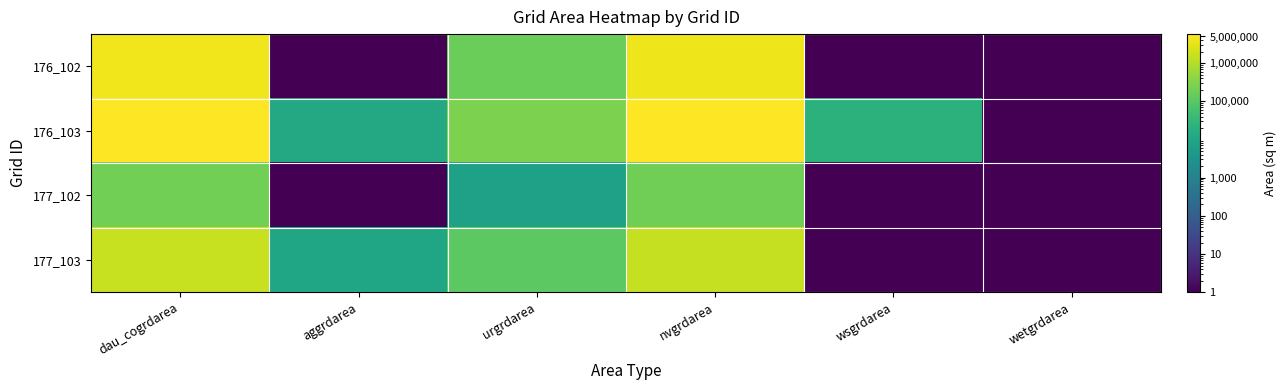

List the series in order of their overall mean, highest first.

176_103, 176_102, 177_103, 177_102